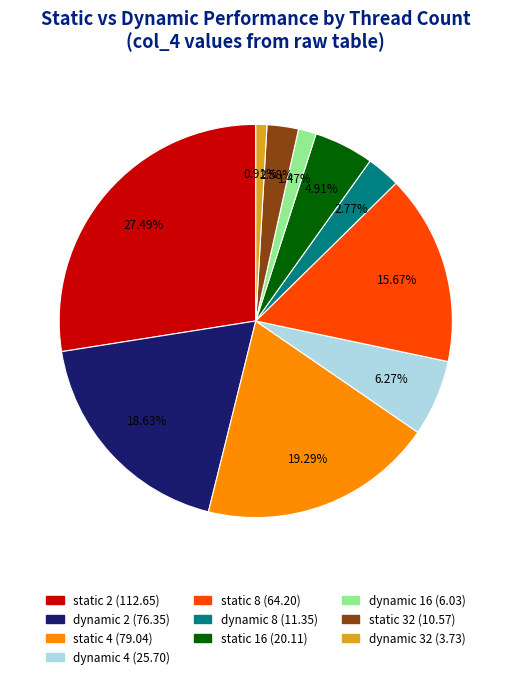

What is the ratio of the value at dynamic 16 to the value at dynamic 2?

0.1